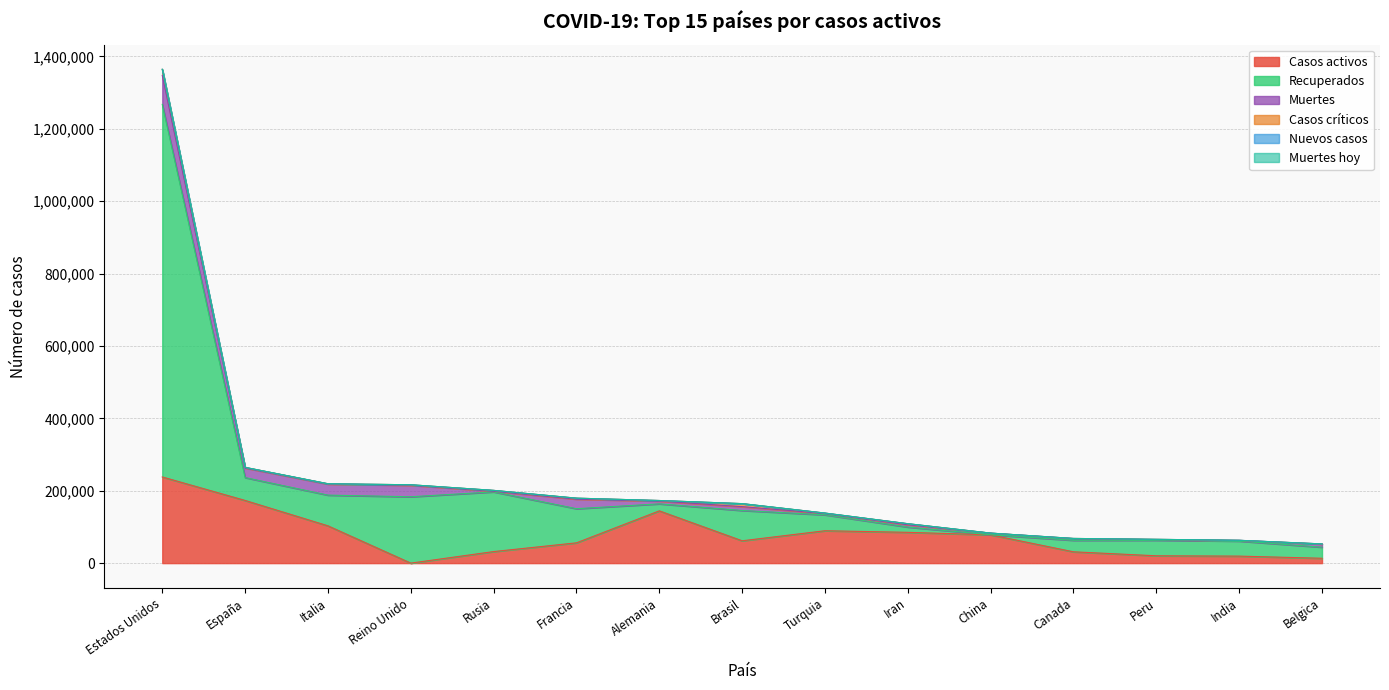

Is the value of Recuperados at Reino Unido greater than the value of Muertes hoy at Iran?

Yes